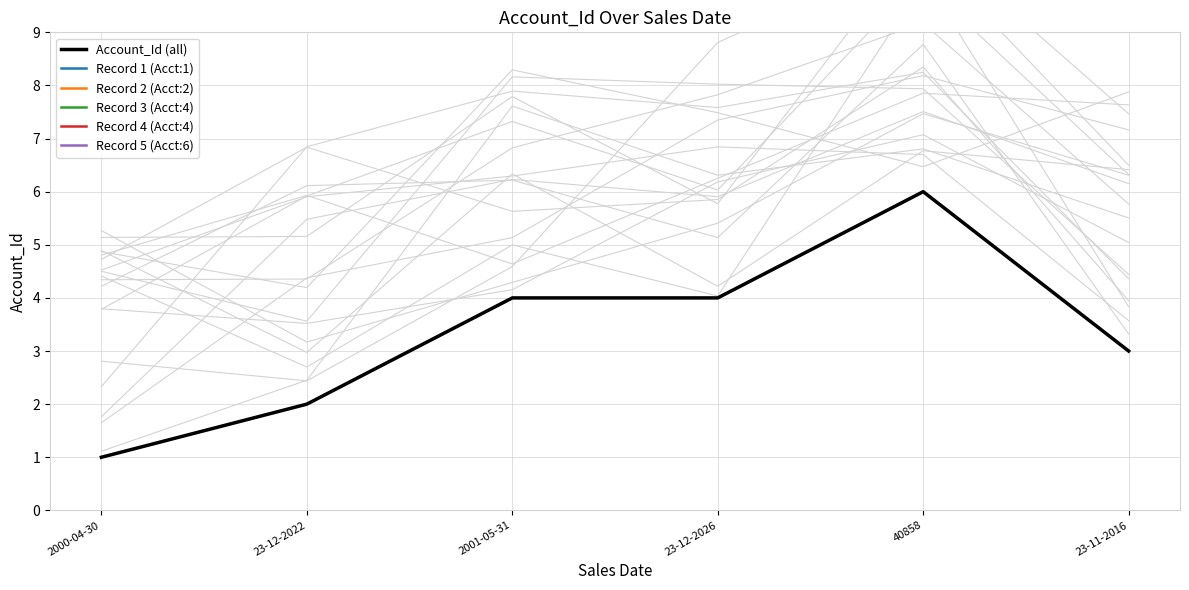

What is the label of the 6th point from the left?

23-11-2016